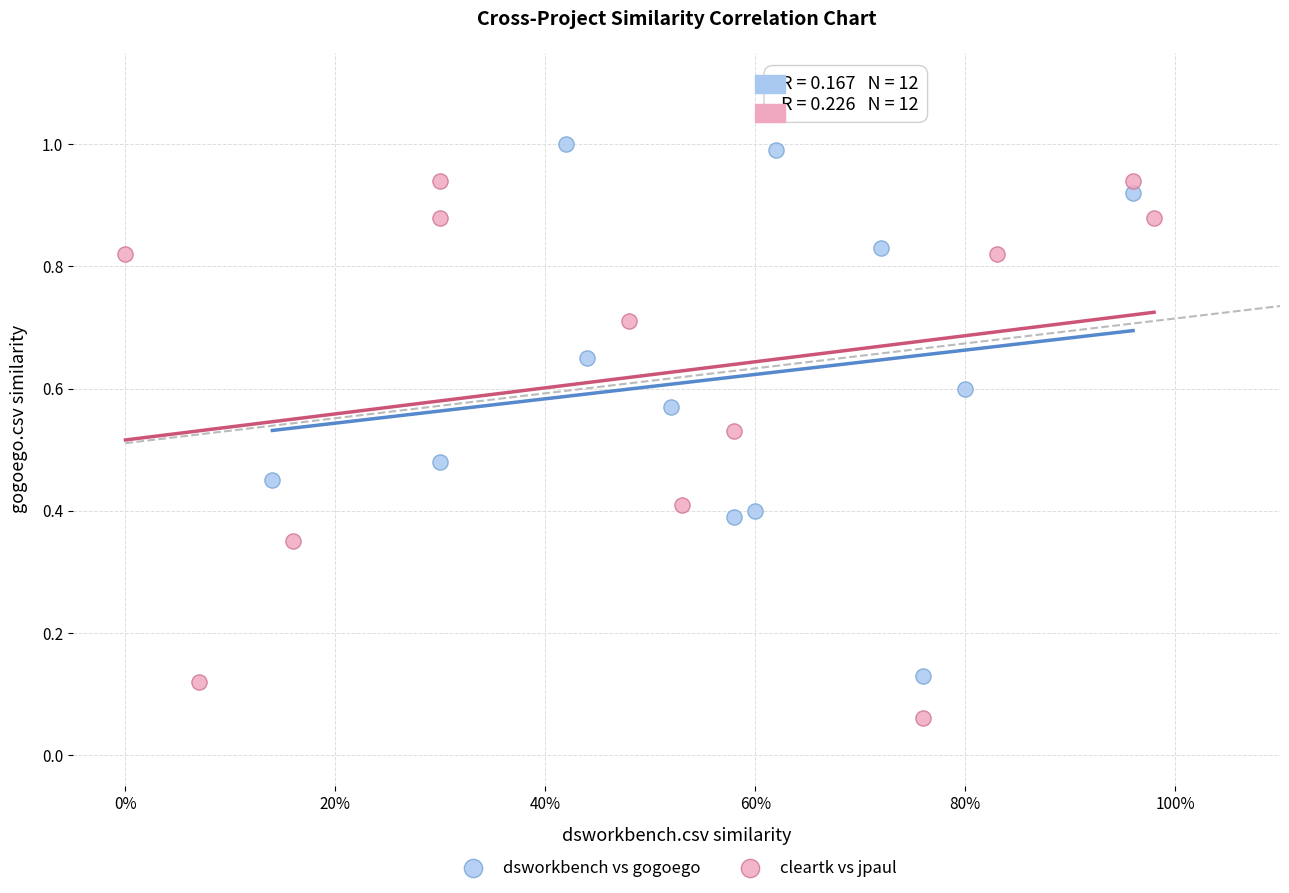

Which series contains the highest Y value?

dsworkbench vs gogoego